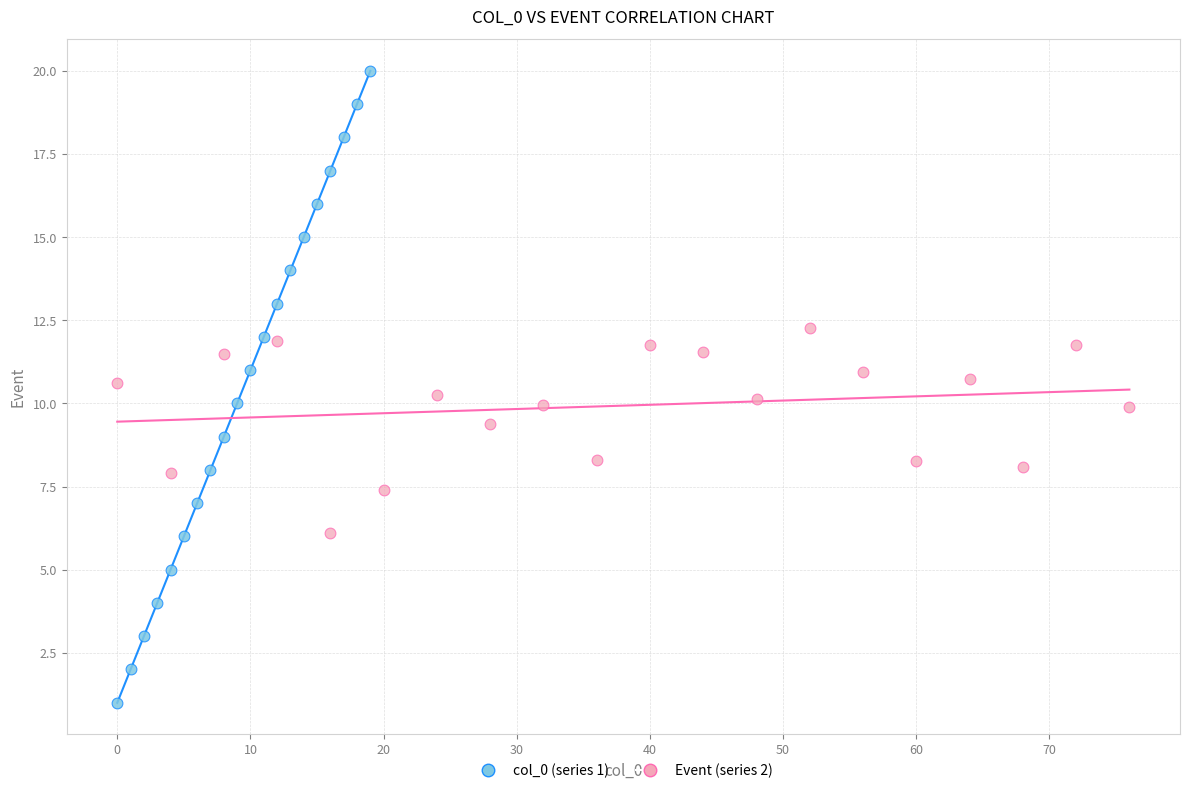

Which series contains the lowest Y value?

col_0 (series 1)